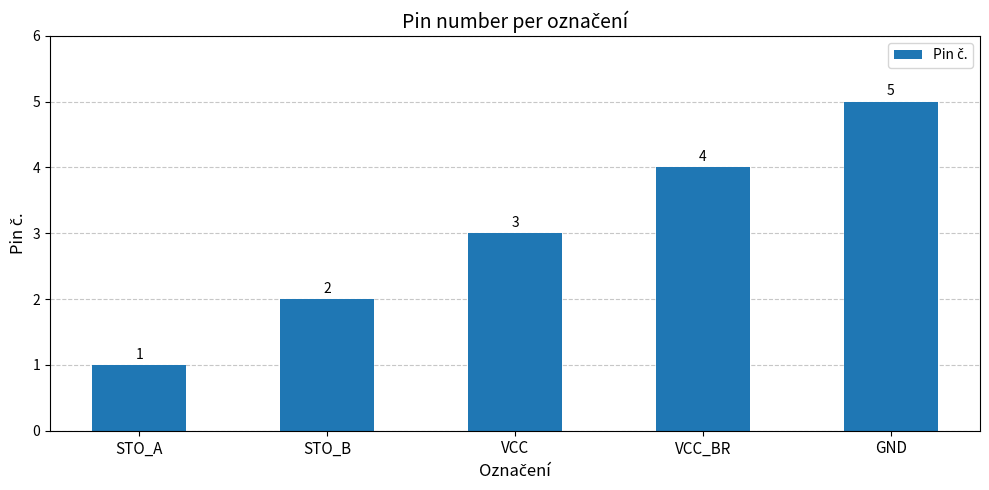

Reading left to right, transcribe all the data shown in this chart.

1	2	3	4	5